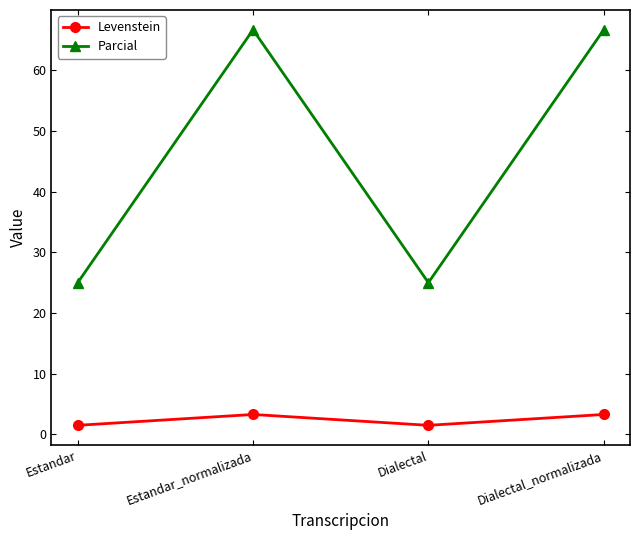

List the series in order of their peak value, highest first.

Parcial, Levenstein